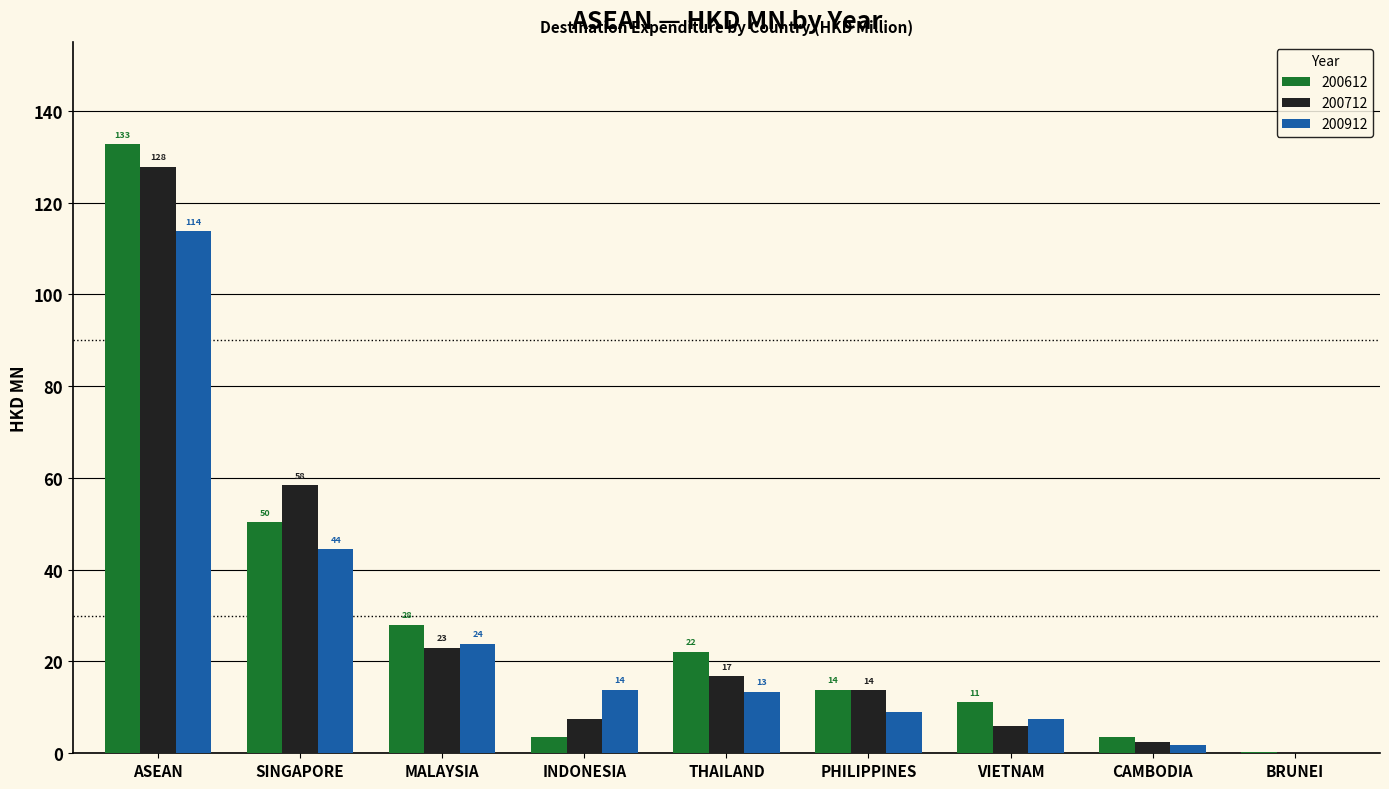

What is the value of the 200712 bar at the 9th from the left?

0.2